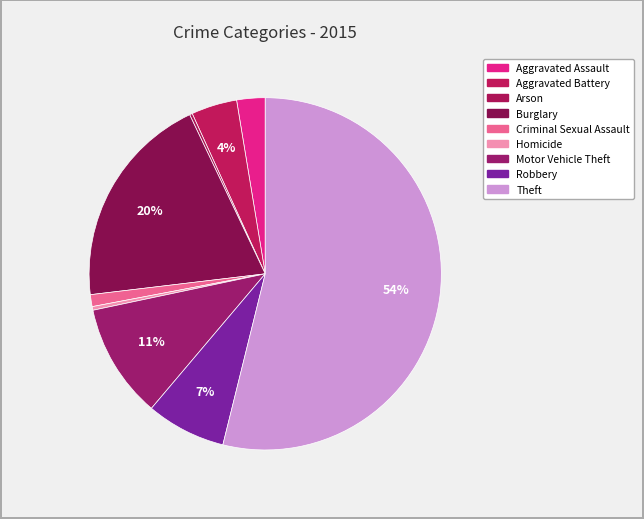

To the nearest percent, what is the difference between the largest and smallest slice percentages?

54%